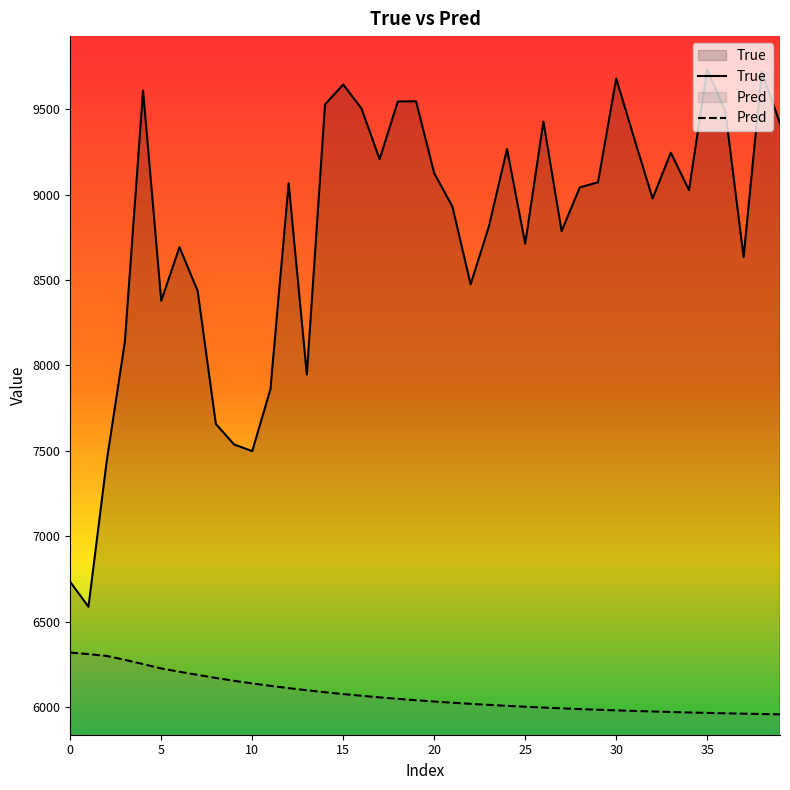

What is the label of the 19th point from the right?

21